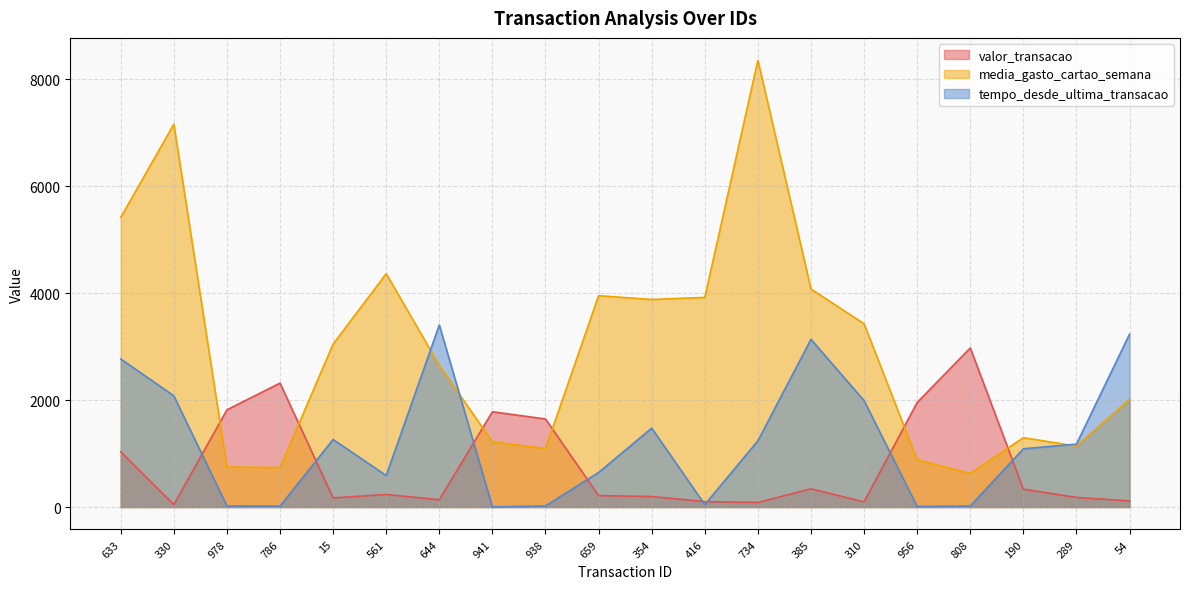

Where do tempo_desde_ultima_transacao and media_gasto_cartao_semana first cross each other?

561 and 644